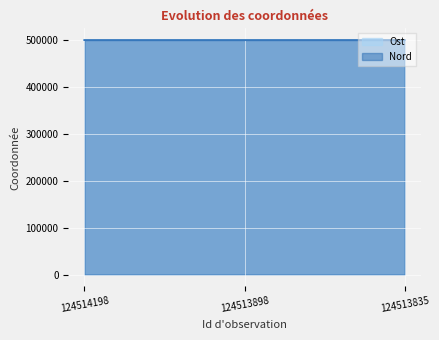

Where is Ost nearest to the value 499447?

124513898